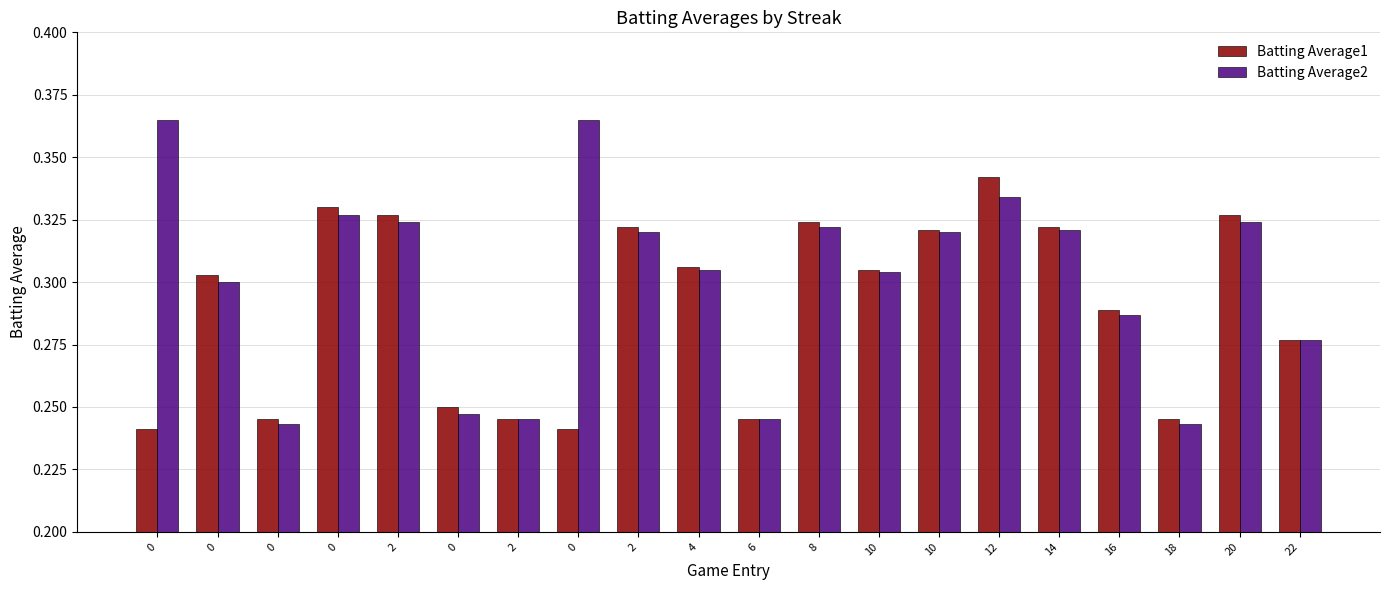

What is the difference between the maximum and minimum values in the Batting Average1 series?

0.1